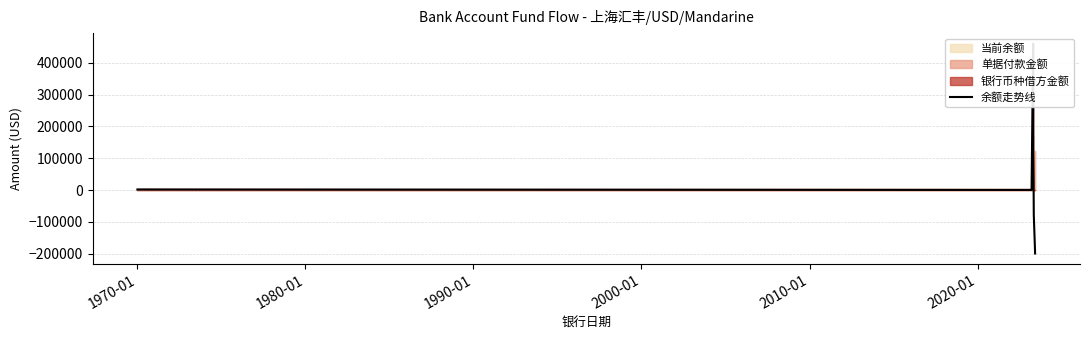

The chart shows a value of 391403.4 at 2010-01. True or false?

False